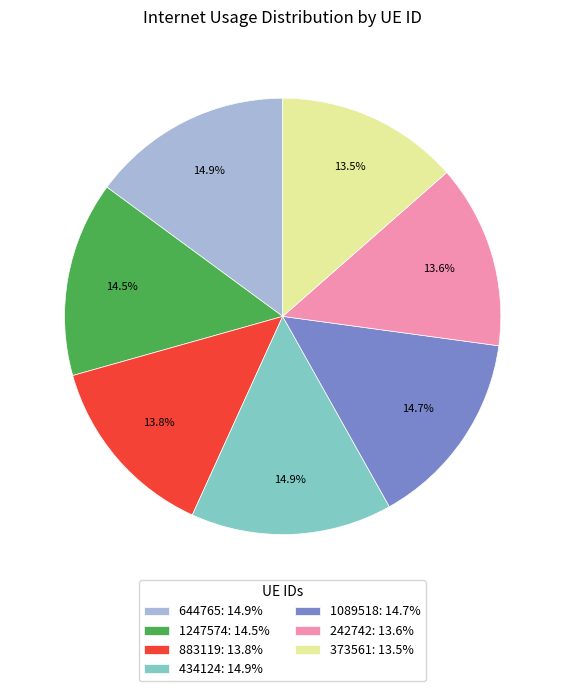

What is the total percentage of 1247574 and 1089518?

29.2%